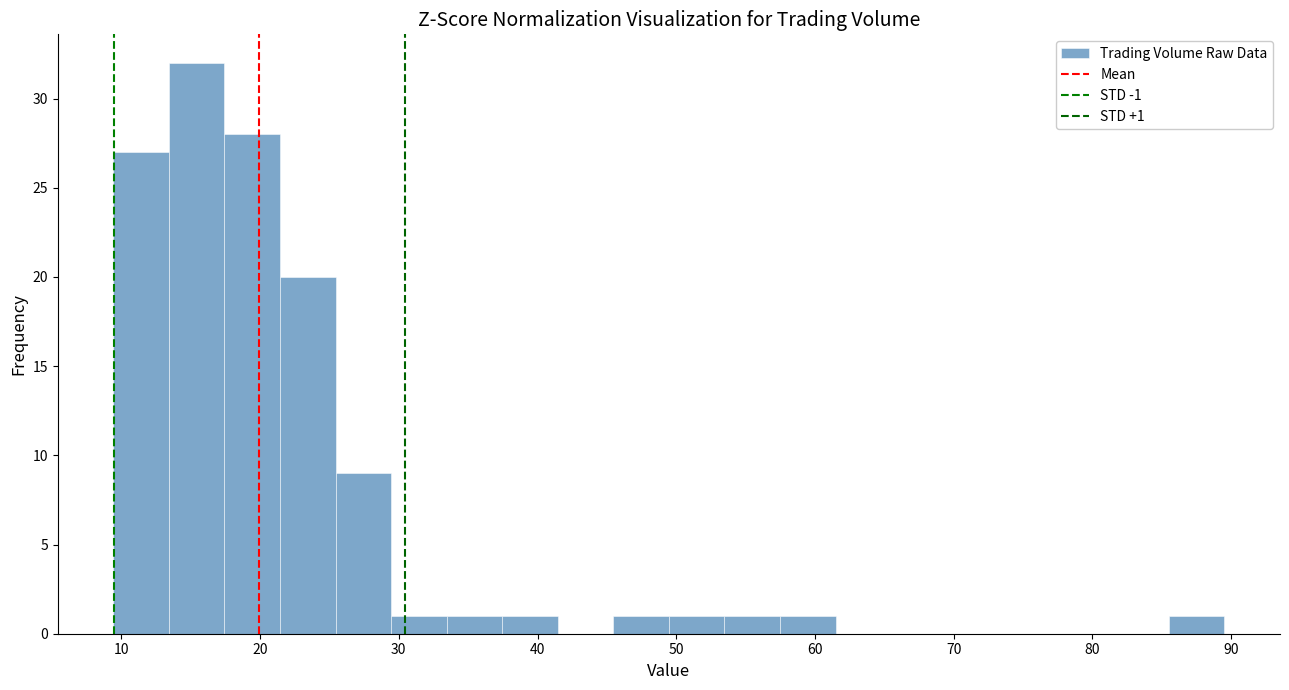

Over which range of the x-axis is the bar tallest?

13 to 17